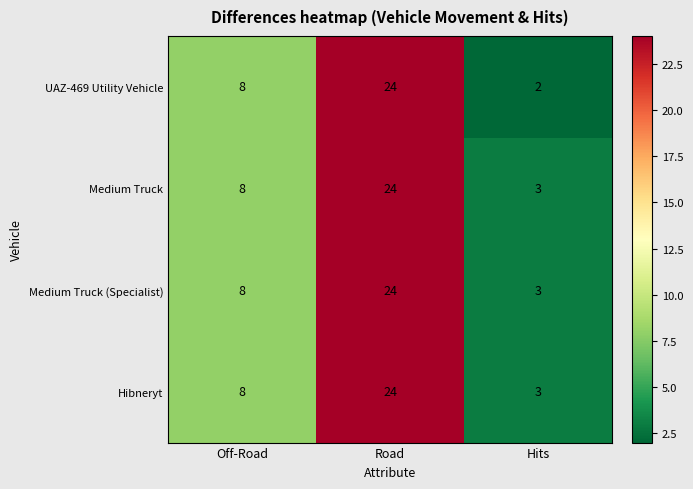

Where is Medium Truck (Specialist) nearest to the value 13?

Off-Road